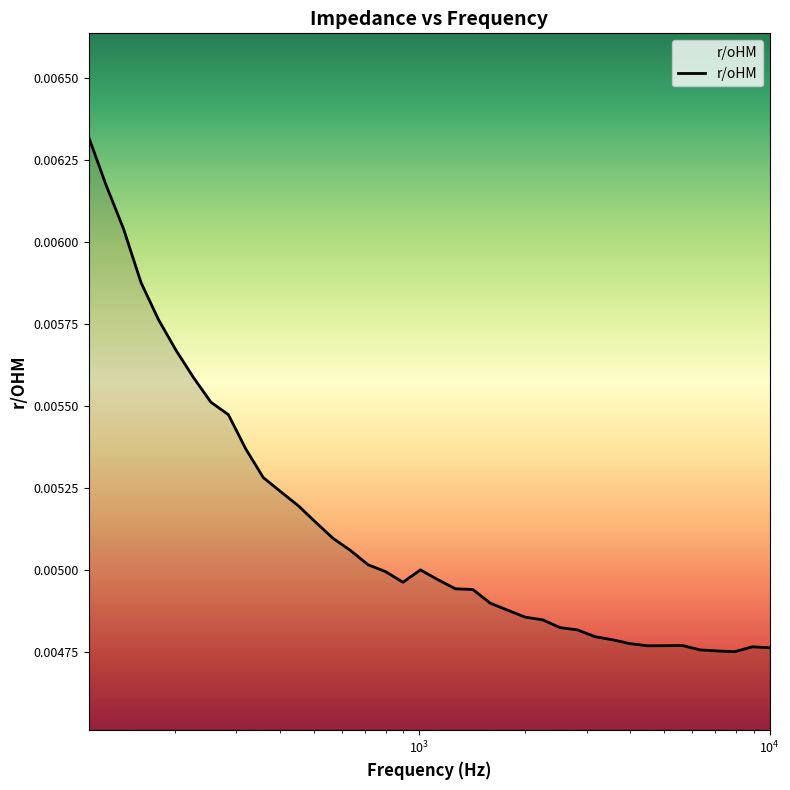

True or false: there are more than 1 points higher than both neighbors.

True